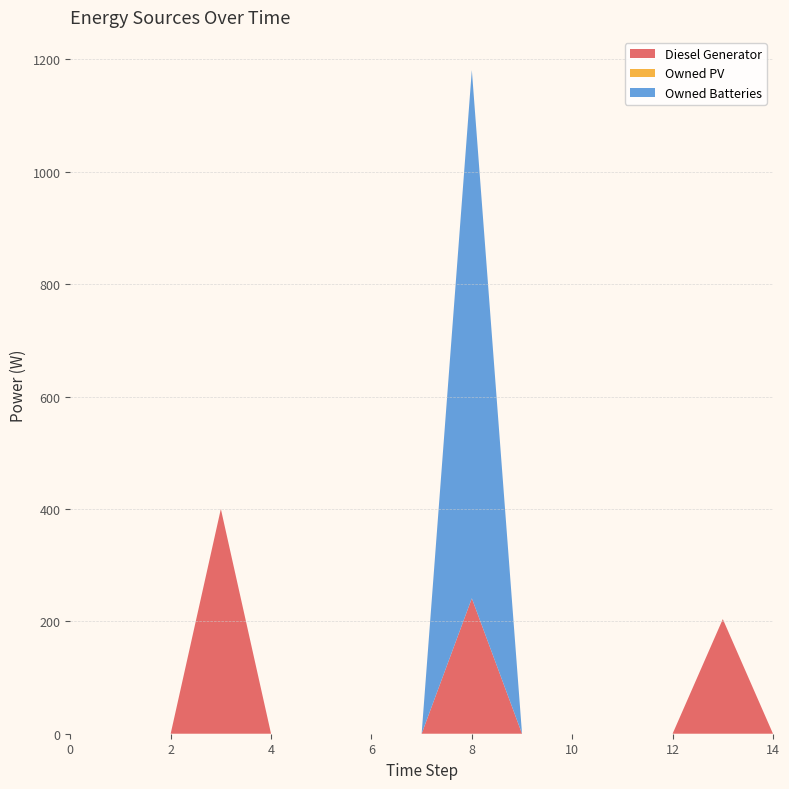

Reading left to right, transcribe all the data shown in this chart.

Diesel Generator: 0=0.0	1=0.0	2=0.0	3=400.0	4=0.0	5=0.0	6=0.0	7=0.0	8=241.0	9=0.0	10=0.0	11=0.0	12=0.0	13=204.0	14=0.0
Owned PV: 0=0.0	1=0.0	2=0.0	3=0.0	4=0.0	5=0.0	6=0.0	7=0.0	8=0.0	9=0.0	10=0.0	11=0.0	12=0.0	13=0.0	14=0.0
Owned Batteries: 0=0.0	1=0.0	2=0.0	3=0.0	4=0.0	5=0.0	6=0.0	7=0.0	8=940.0	9=0.0	10=0.0	11=0.0	12=0.0	13=0.0	14=0.0